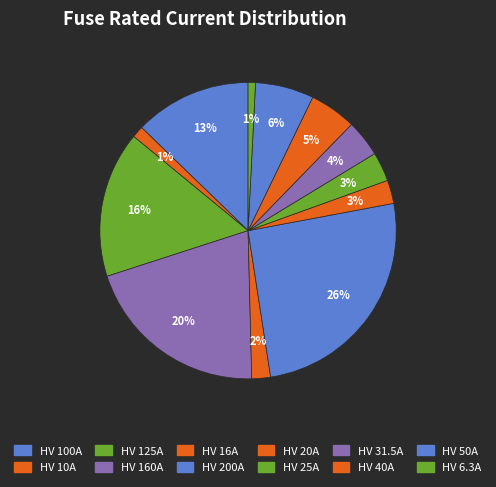

How many slices are in this pie chart?

12